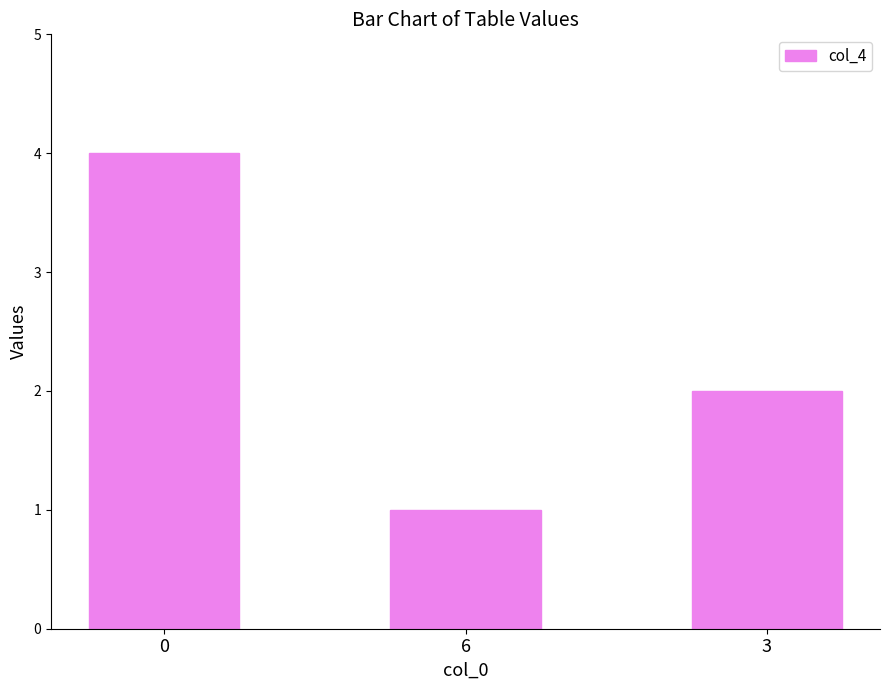

How many data points are less than 2?

1